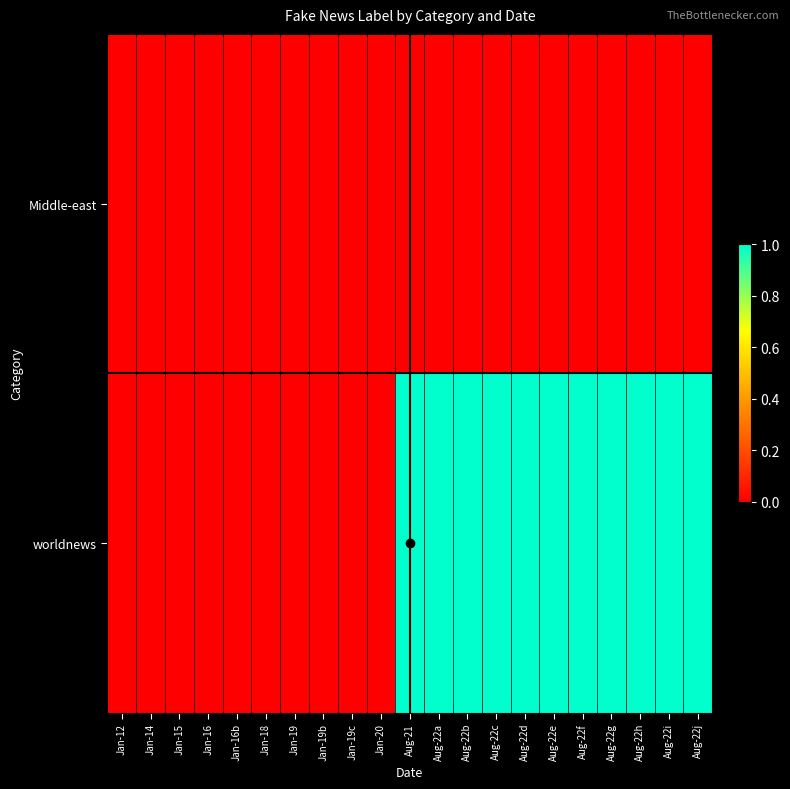

Which category has the lowest value across all series?

Jan-12